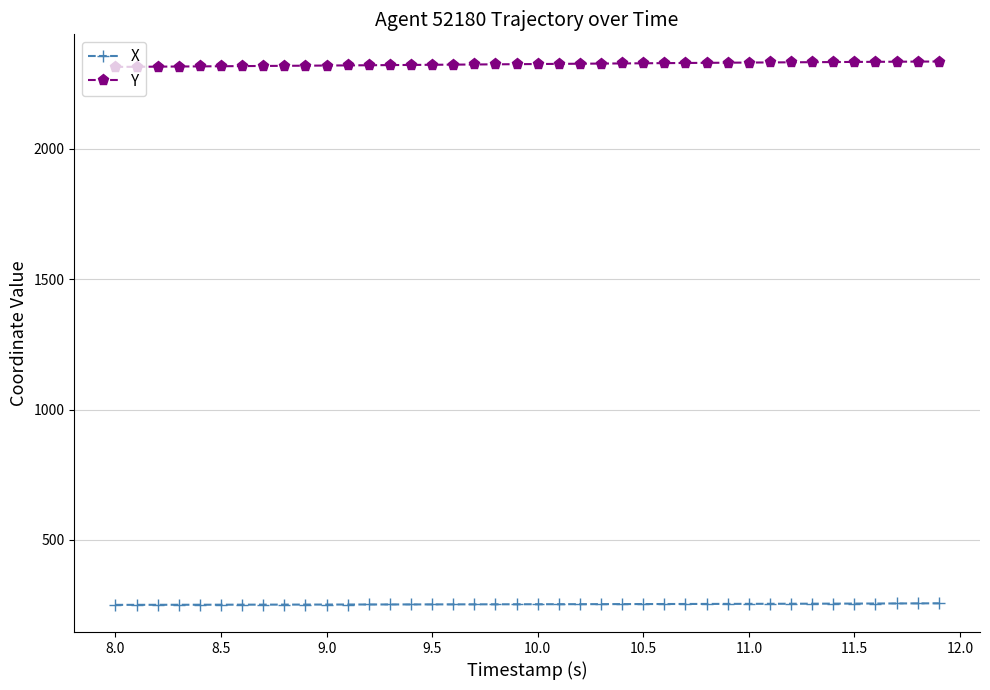

True or false: X and Y cross at least once.

False